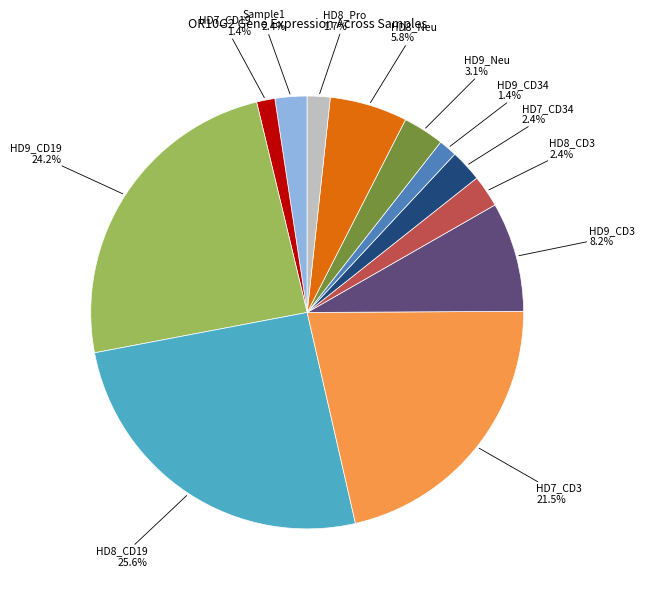

Is there any slice that represents more than half of the pie?

No